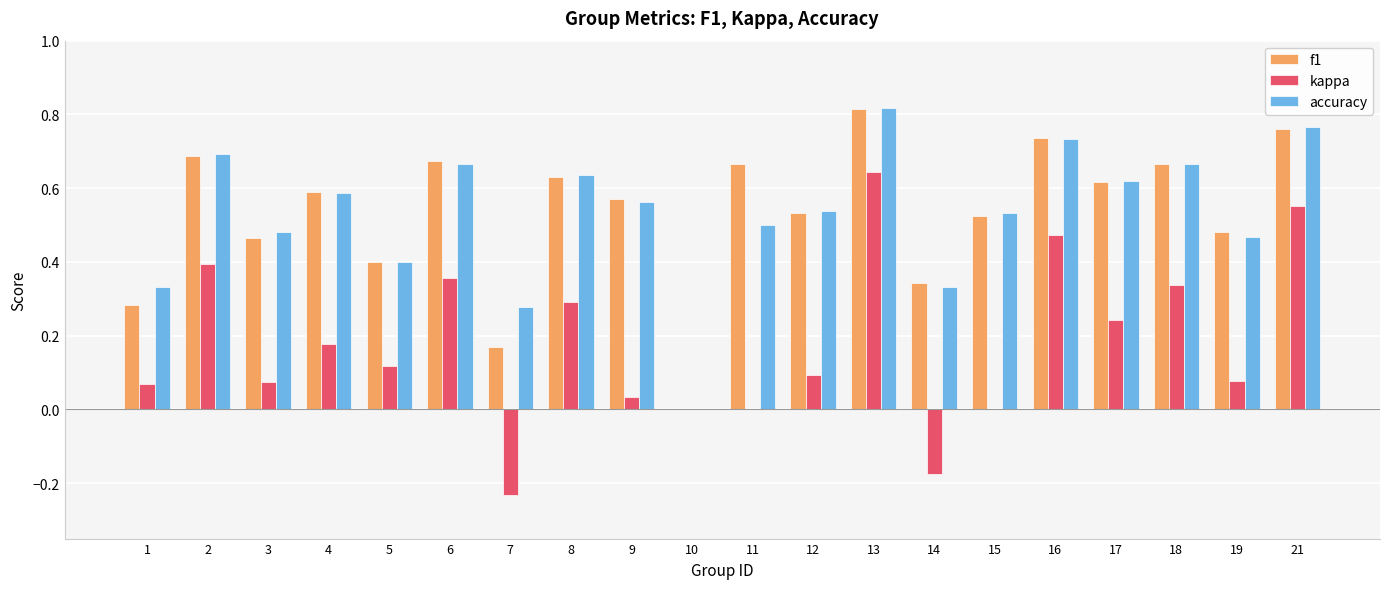

What is the total value across all series at 11?

1.2